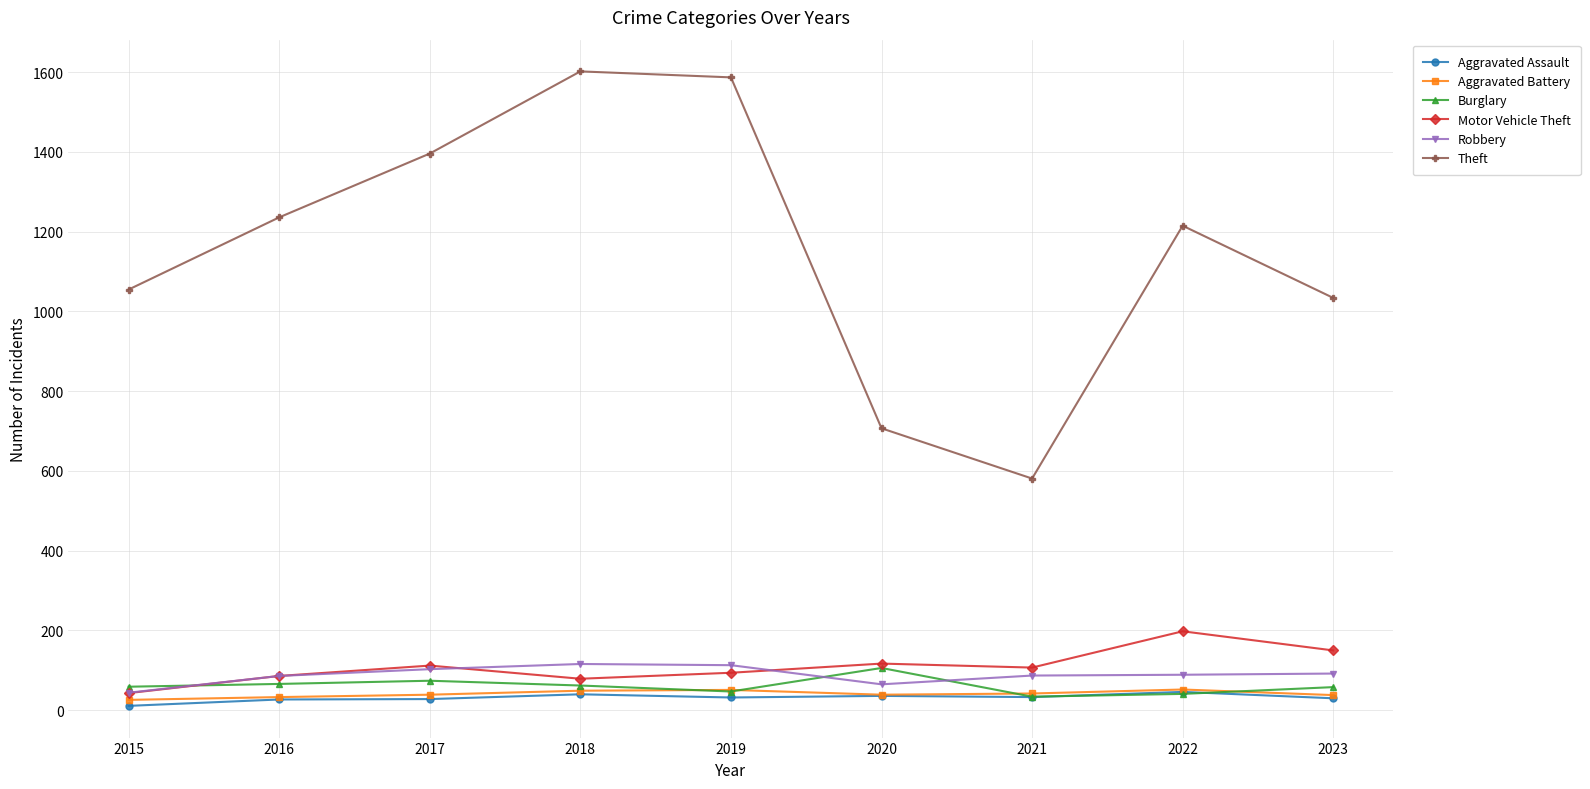

What are all the series names shown in the legend?

Aggravated Assault, Aggravated Battery, Burglary, Motor Vehicle Theft, Robbery, Theft